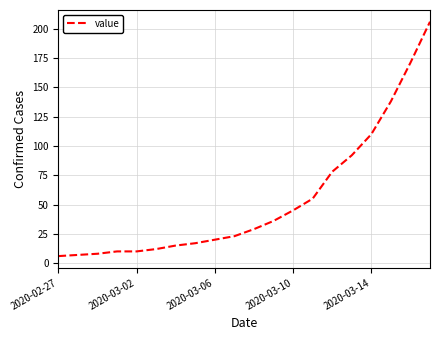

What is the maximum value shown in the chart?

206